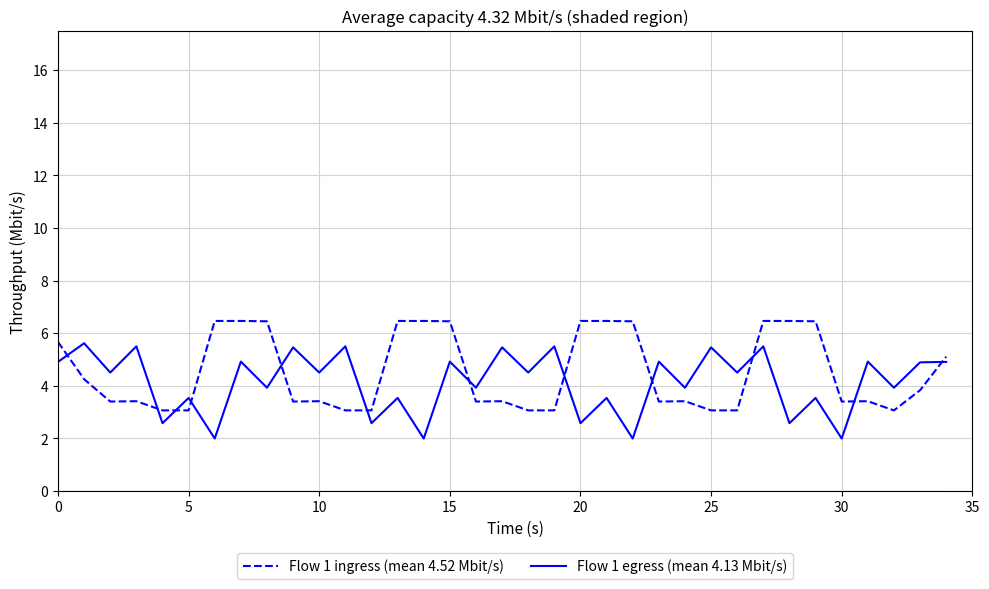

What is the highest value of the Flow 1 egress (mean 4.13 Mbit/s) series?

5.6